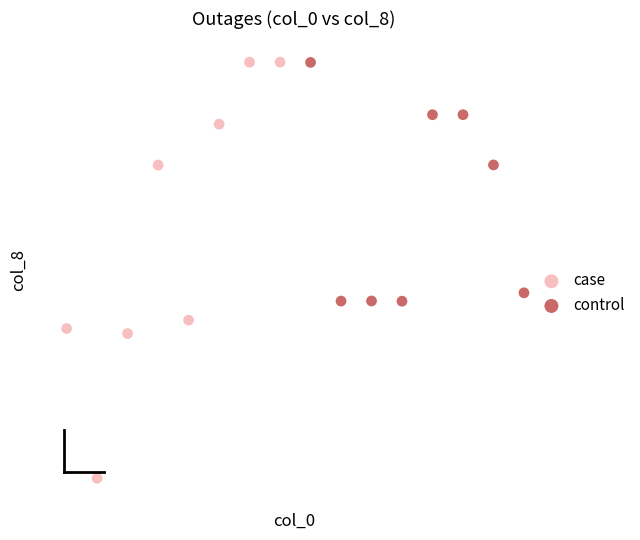

Which series reaches the minimum Y coordinate?

case